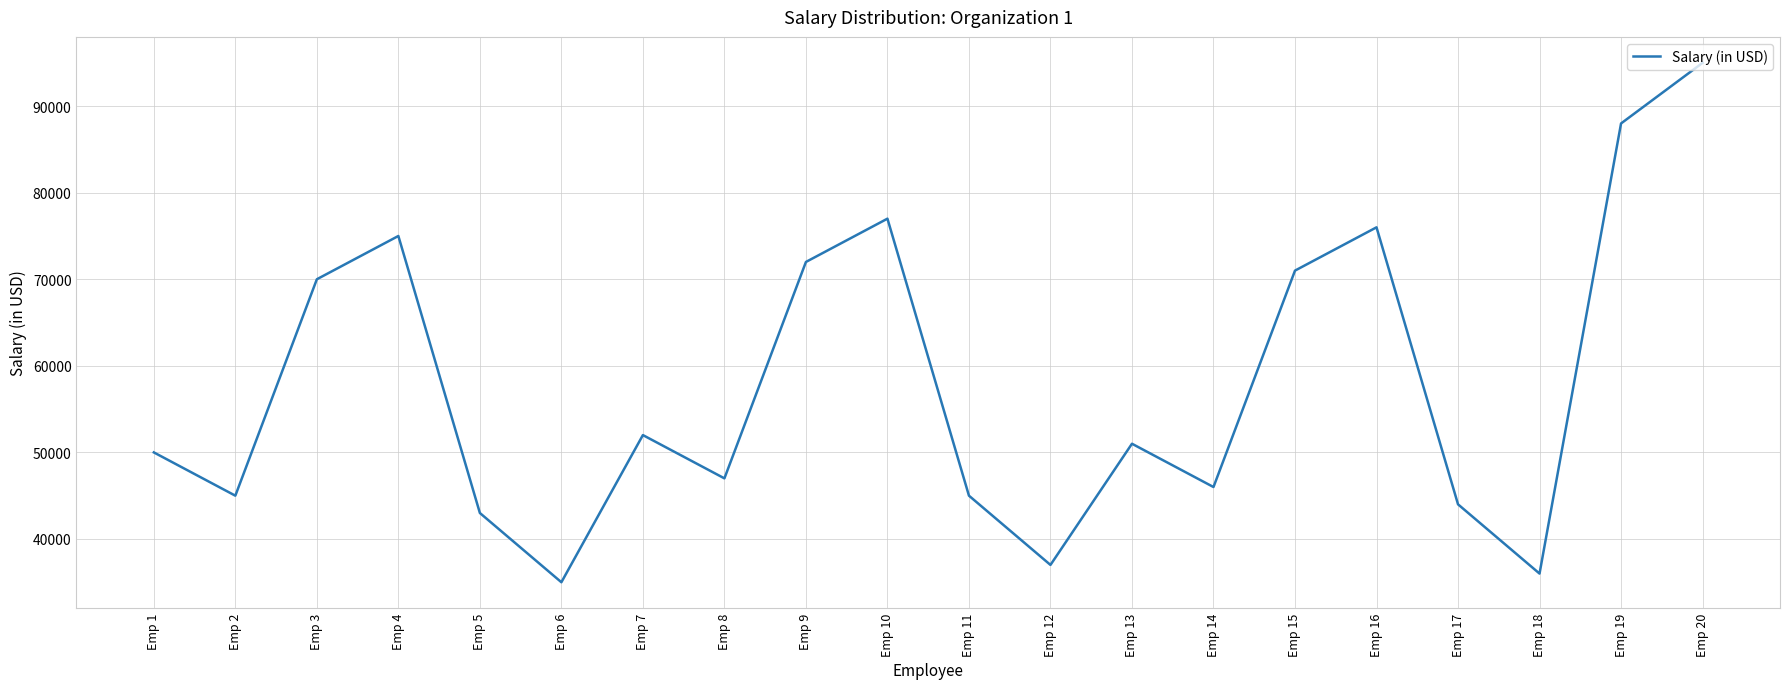

At which category does the data reach its first local peak?

Emp 4